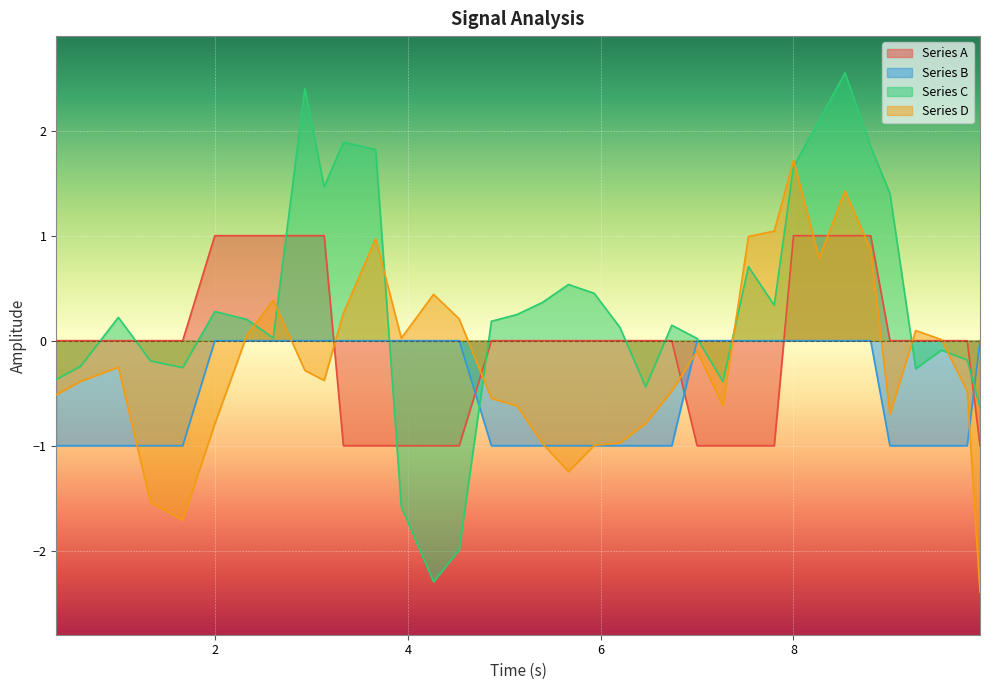

Which series has the widest spread of values?

Series C